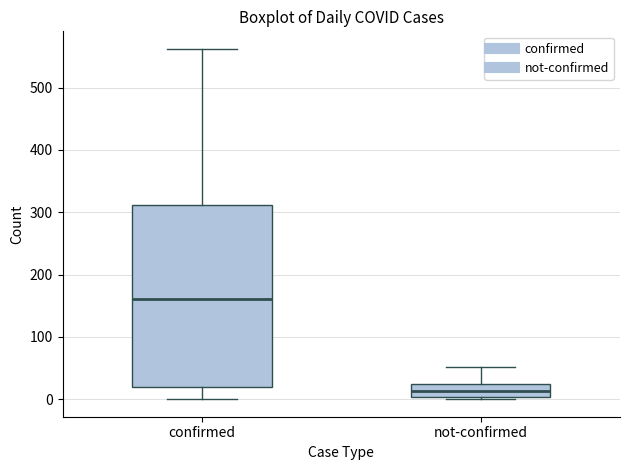

Where is the upper edge of the box for confirmed on the y-axis? The values are not printed on the chart, so give them approximately, as read against the axis.

310